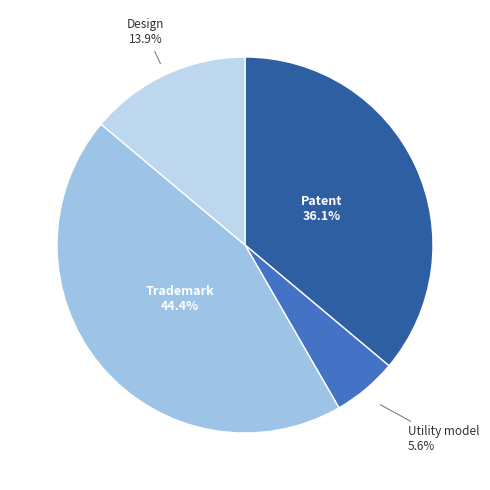

Count the number of slices in the pie.

4